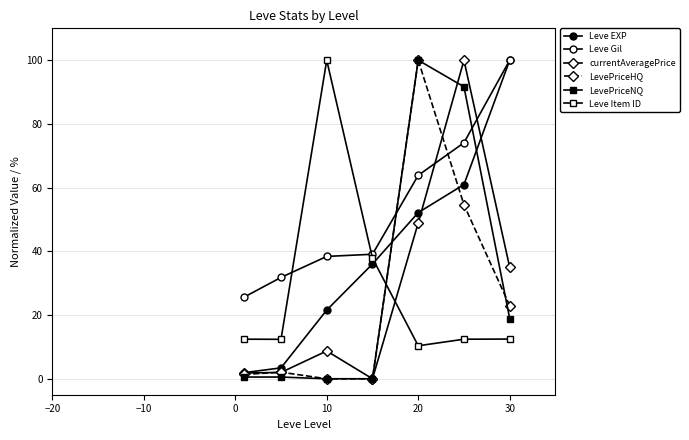

What is the average value of the Leve Item ID series?

28.3